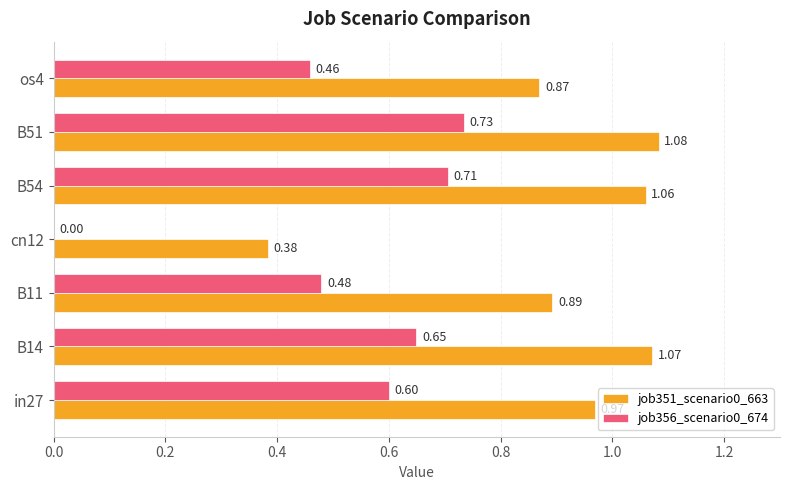

What is the total value across all series at os4?

1.3